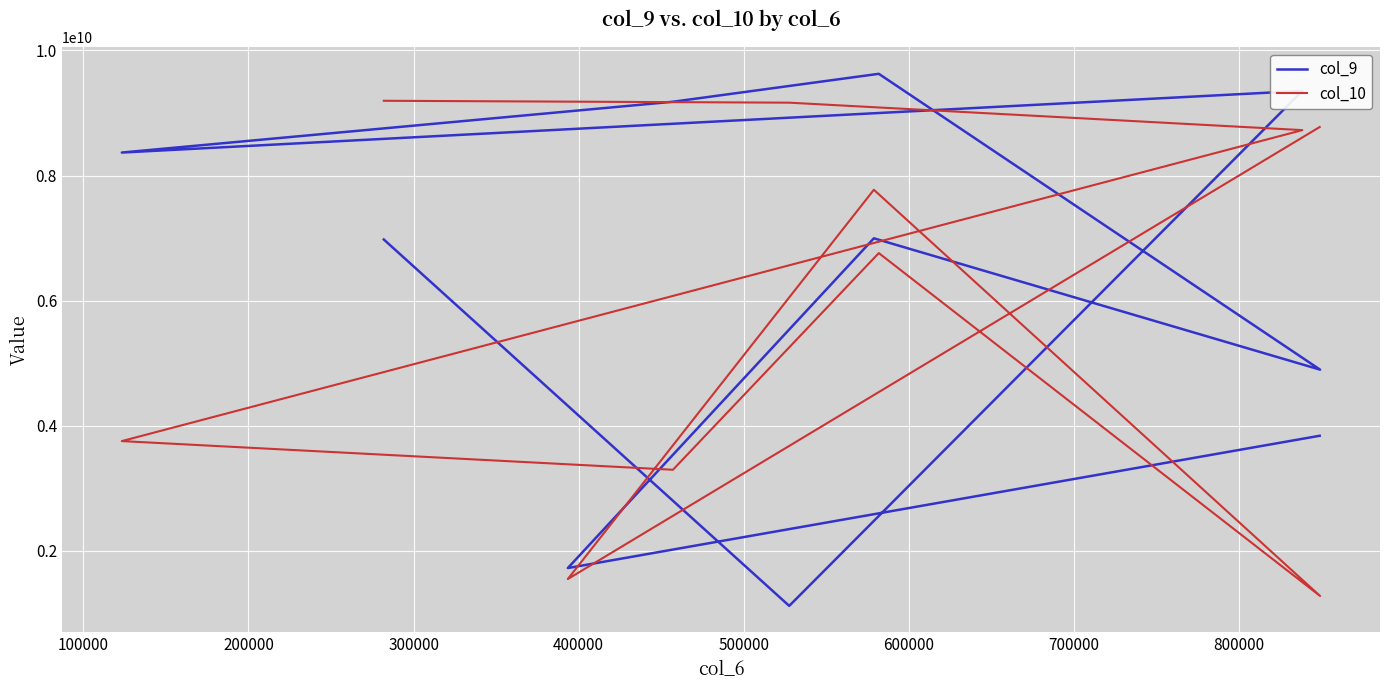

True or false: col_9 has more than 1 interior local peaks.

True